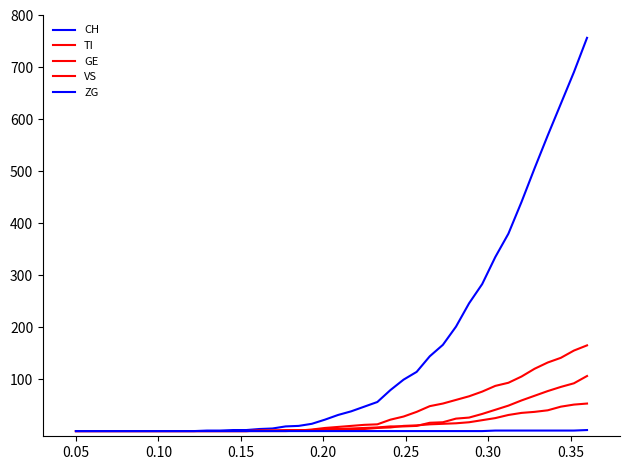

How many lines are shown in the chart?

5